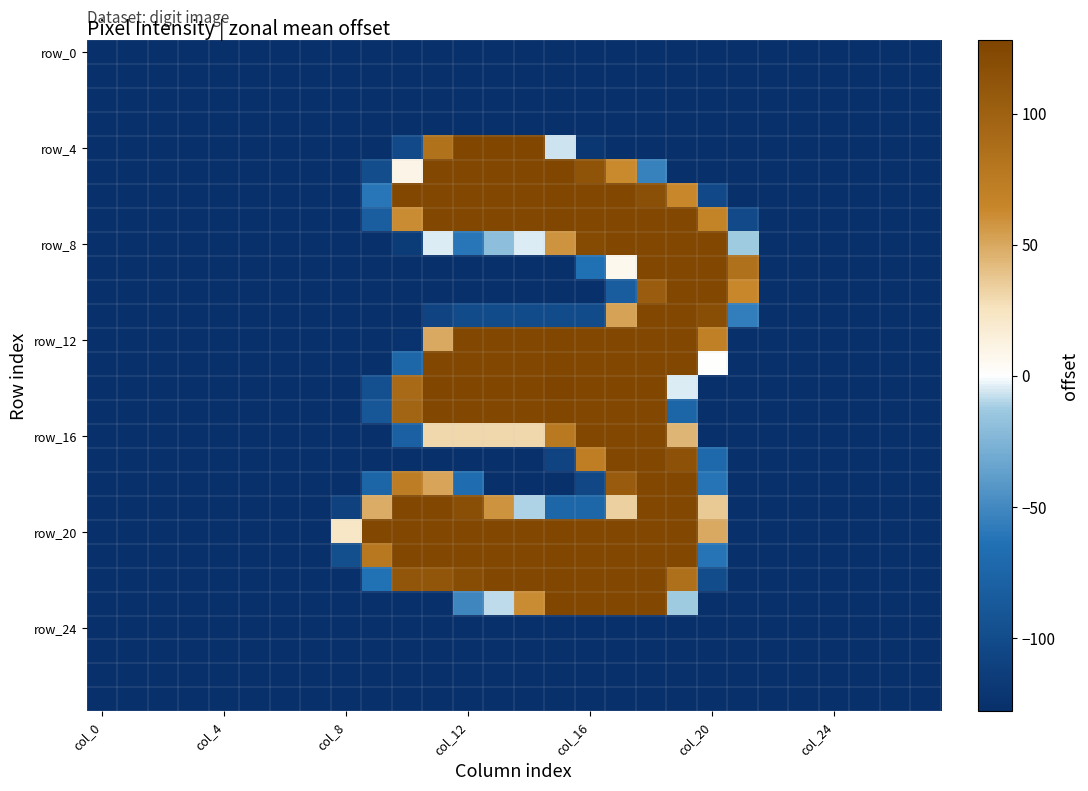

What is the smallest value displayed?

-128